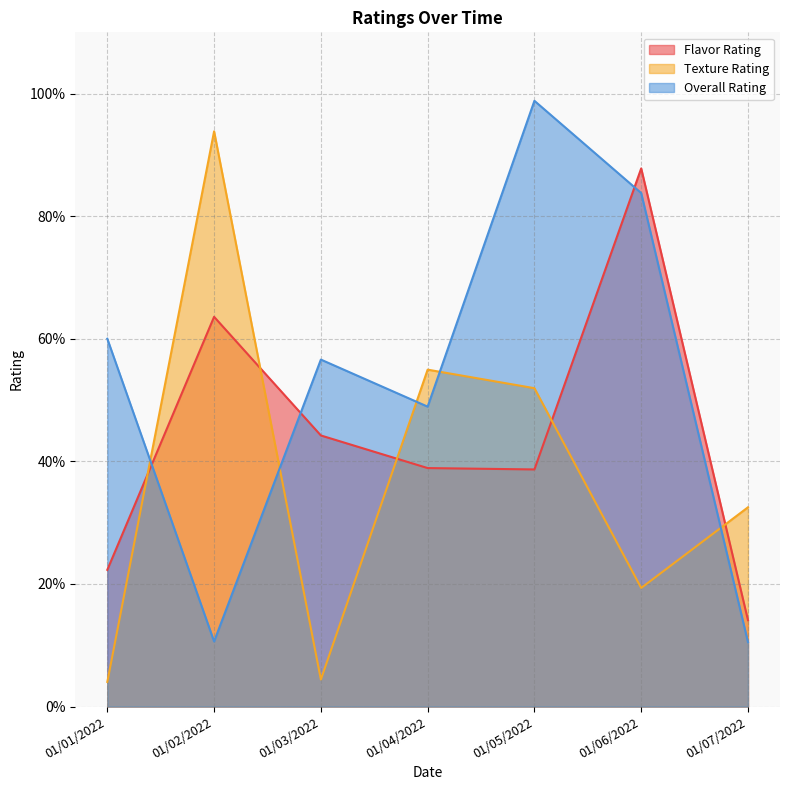

What are all the series names shown in the legend?

Flavor Rating, Texture Rating, Overall Rating